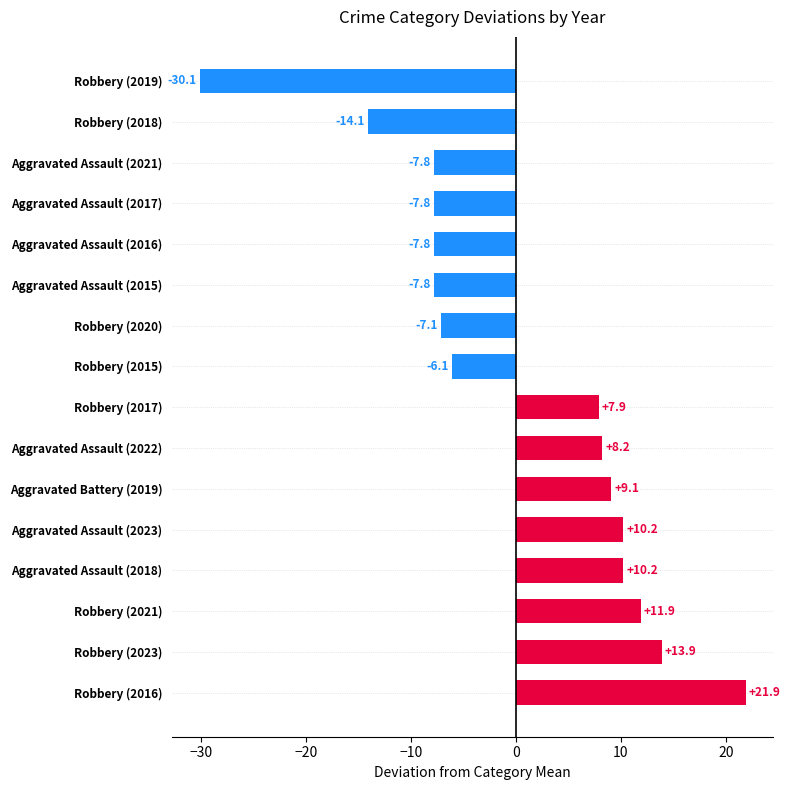

What is the change in value from Robbery (2021) to Aggravated Assault (2022)?

-3.7